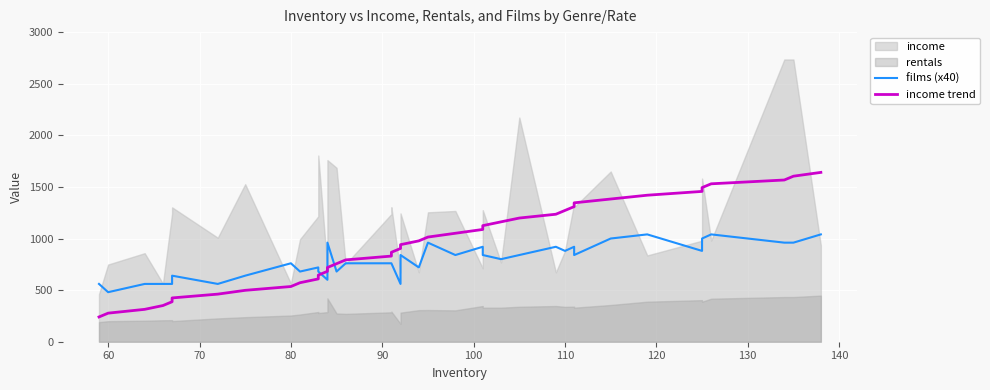

True or false: income trend has a value of 2148.0 at 34.

False